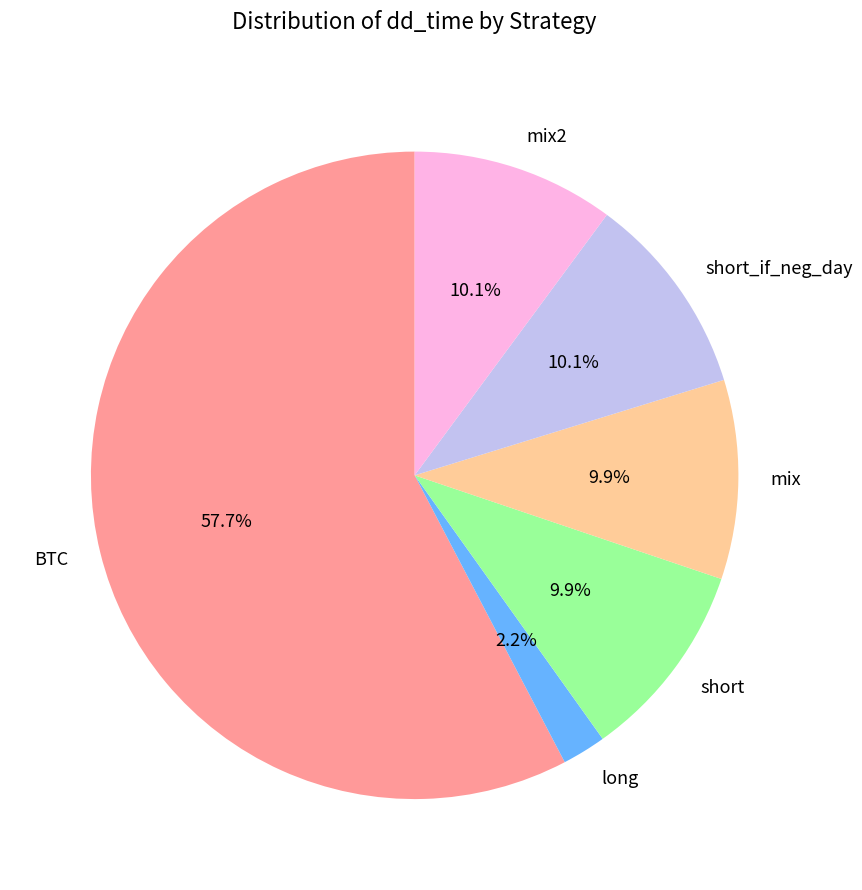

Count the number of slices in the pie.

6